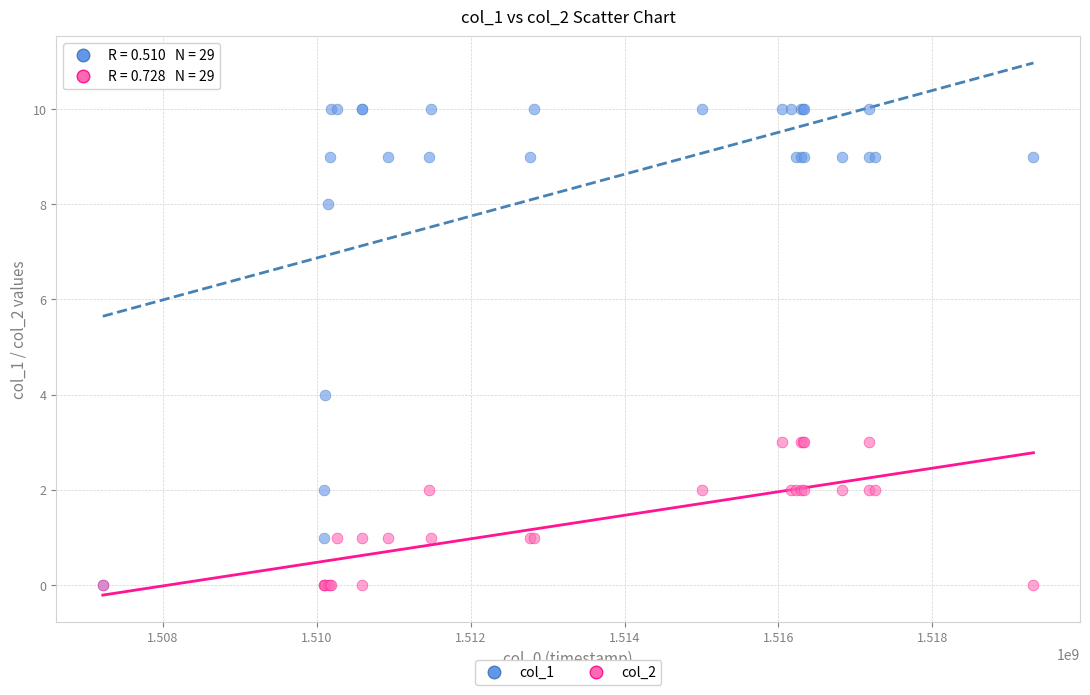

What are all the series names shown in the legend?

col_1, col_2